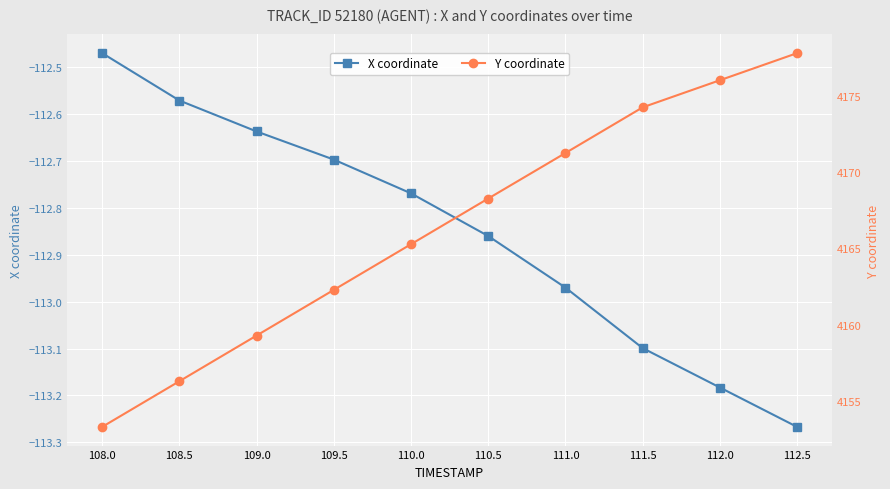

At 108.5, list the series in order from smallest to largest.

X coordinate, Y coordinate